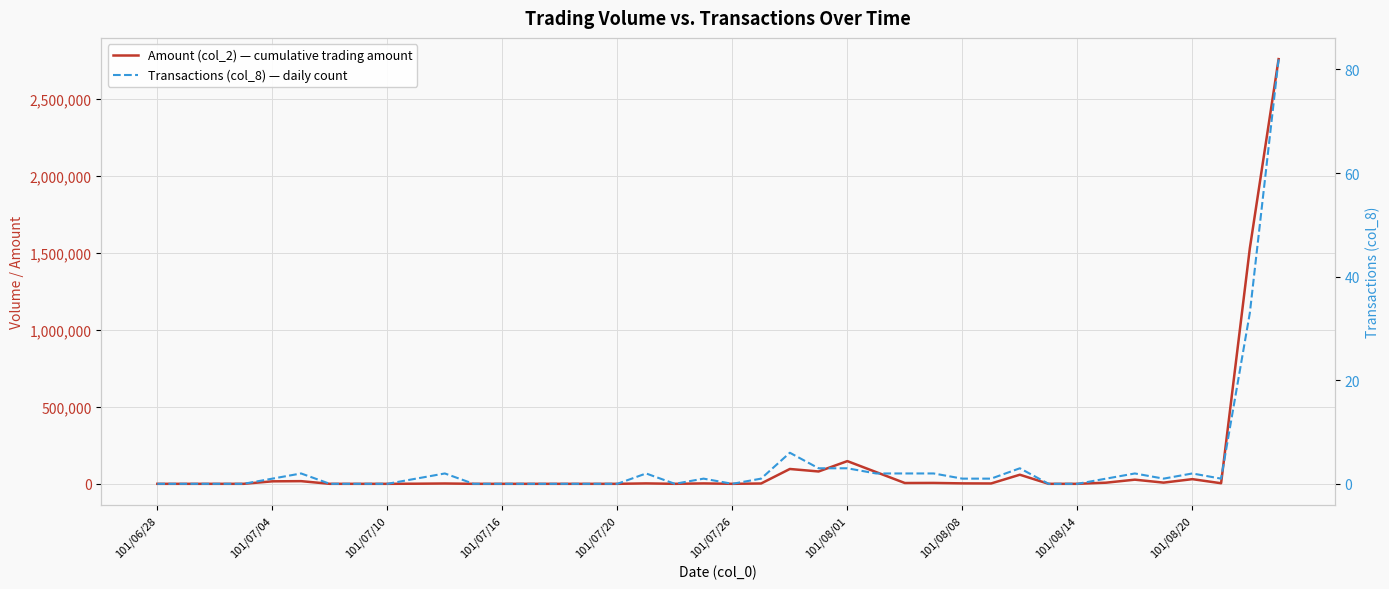

Between 25 and 31, which is larger?

25